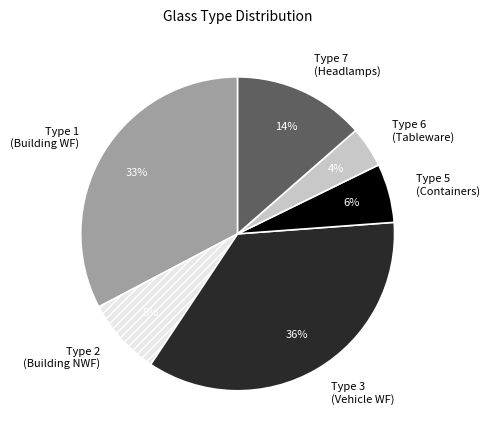

Between Type 2 (Building NWF) and Type 7 (Headlamps), which is larger?

Type 7 (Headlamps)